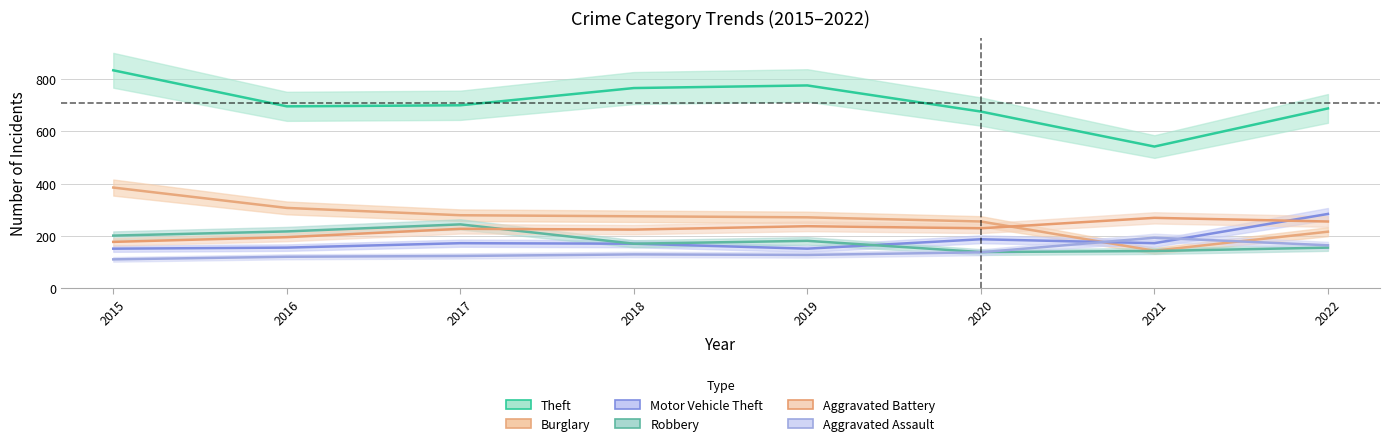

Rank the series at 2018 from lowest to highest value.

Aggravated Assault, Motor Vehicle Theft, Robbery, Aggravated Battery, Burglary, Theft